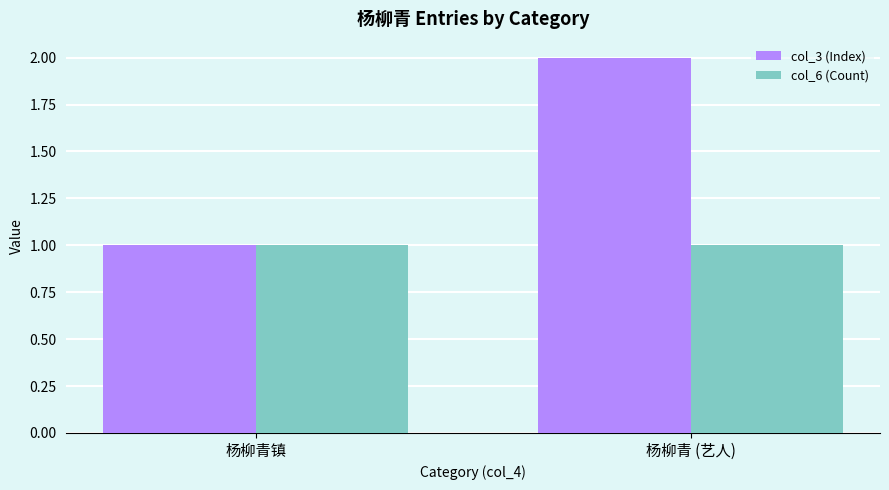

What is the average value of the col_3 (Index) series?

2